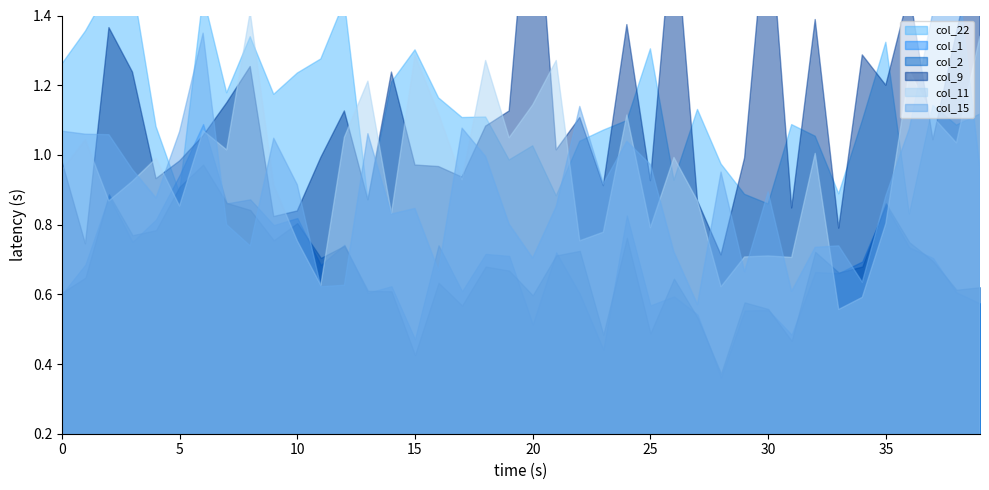

True or false: col_2 and col_9 intersect in this chart.

False